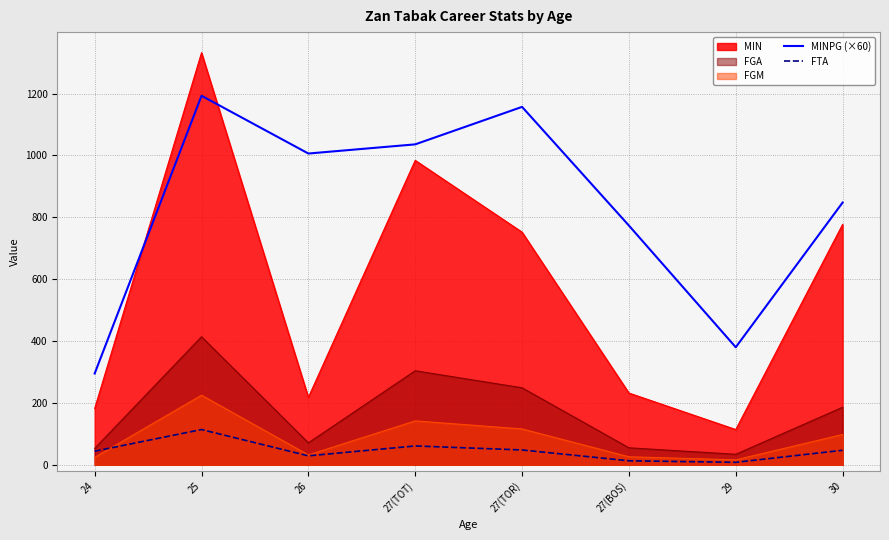

Read the FTA value at 27(TOT).

61.0